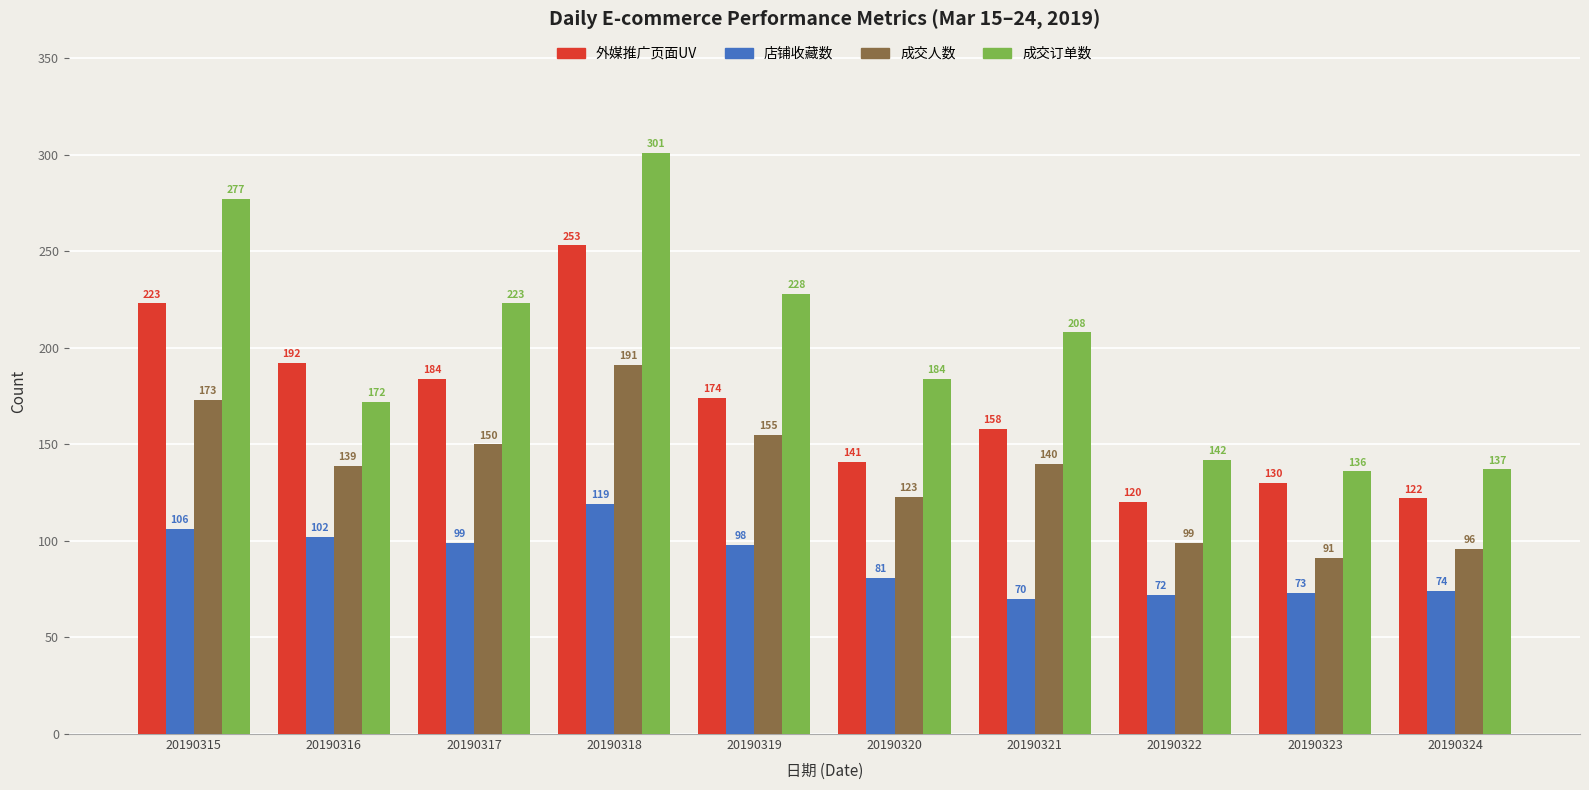

How many bars are there in each group?

4